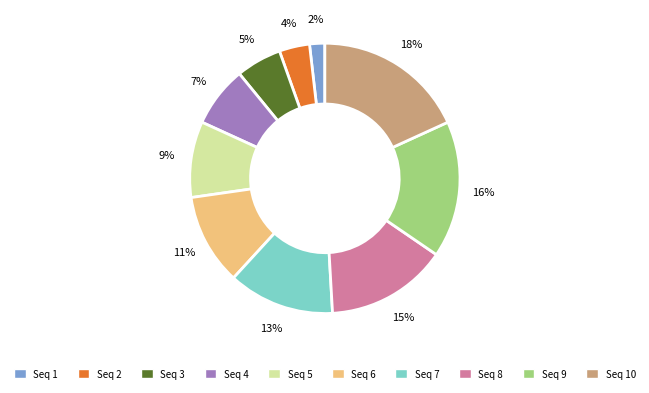

Is the sum of Seq 6 and Seq 7 greater than half?

No